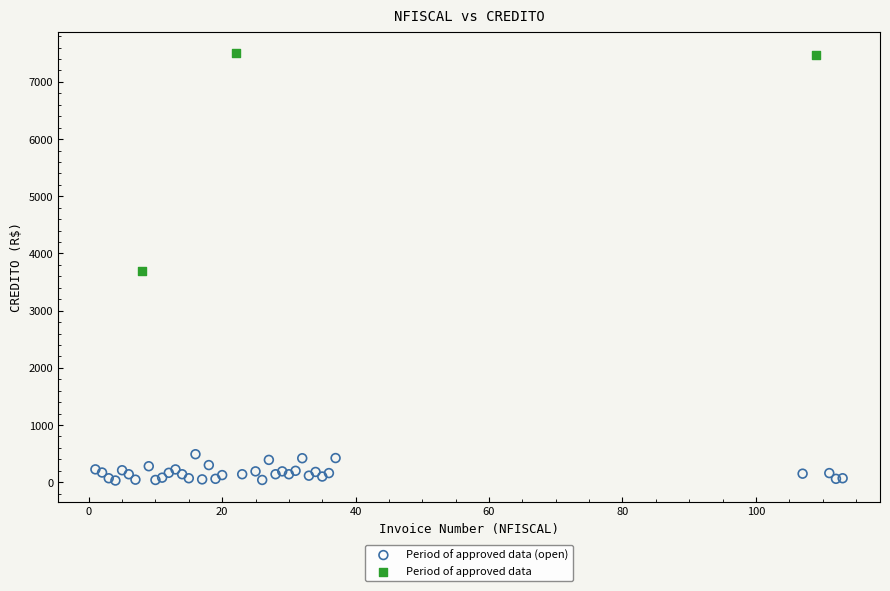

Which series has the widest spread of Y values?

Period of approved data